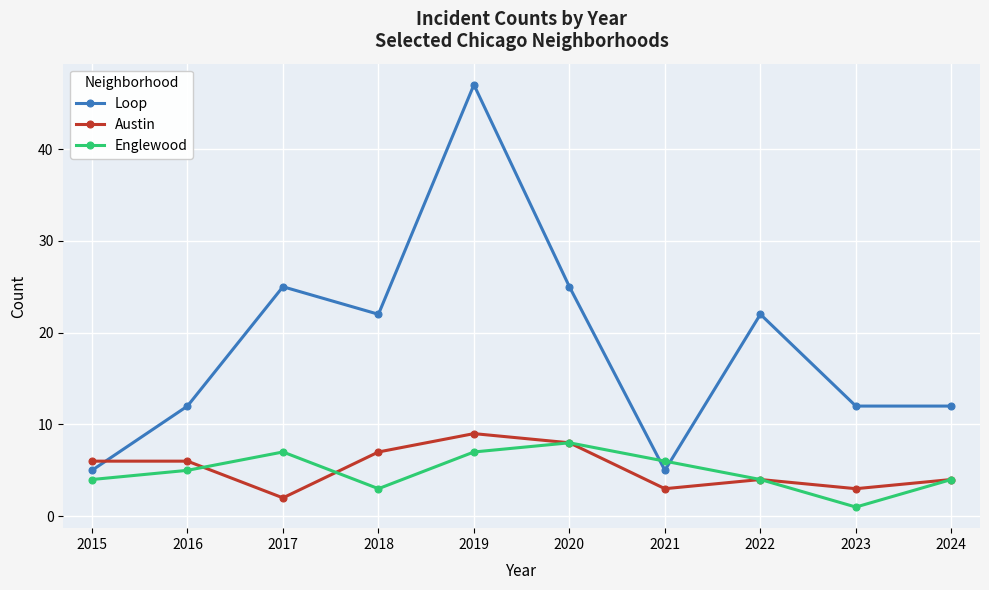

Reading left to right, transcribe all the data shown in this chart.

Loop: 5	12	25	22	47	25	5	22	12	12
Austin: 6	6	2	7	9	8	3	4	3	4
Englewood: 4	5	7	3	7	8	6	4	1	4